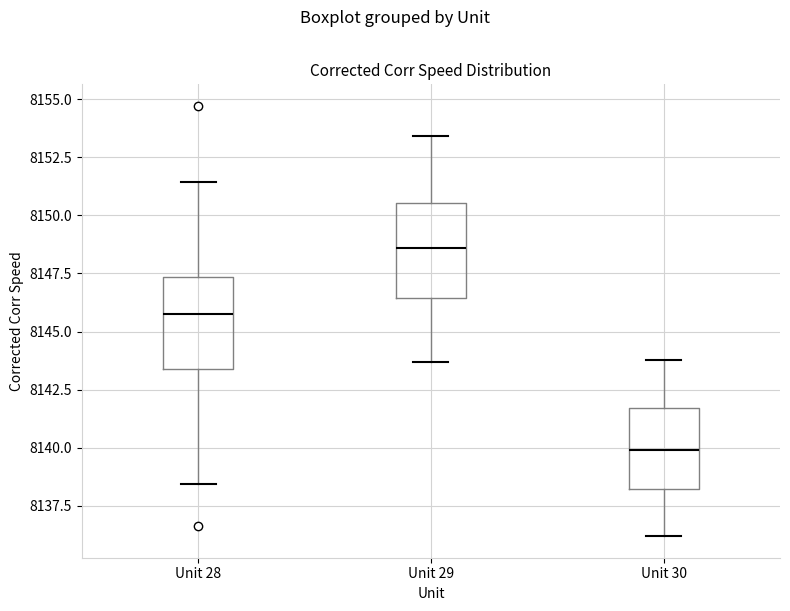

Which box's median line is the highest?

Unit 29